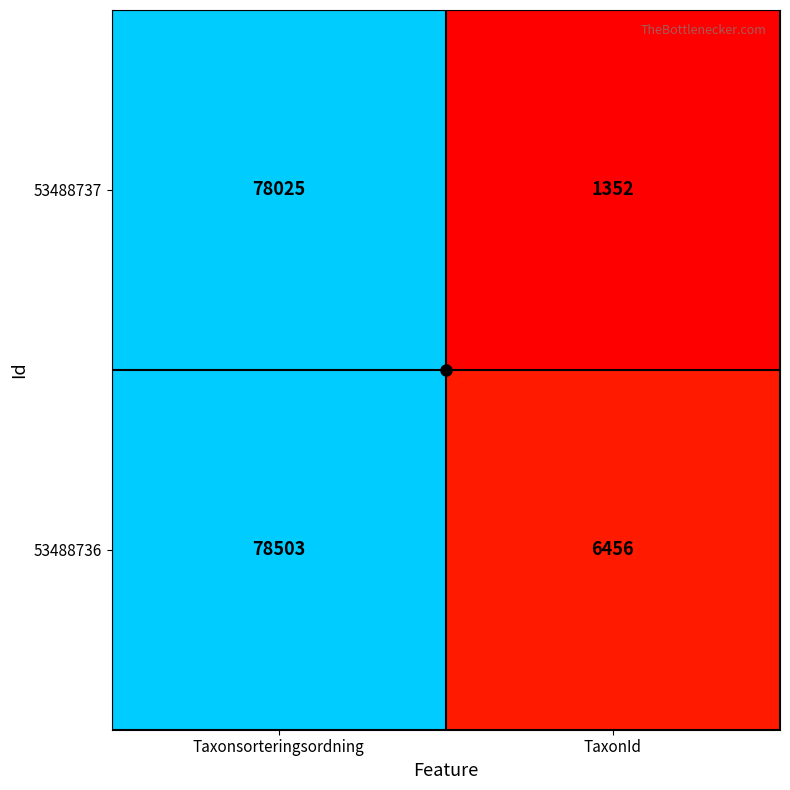

Which series has the widest spread of values?

53488737